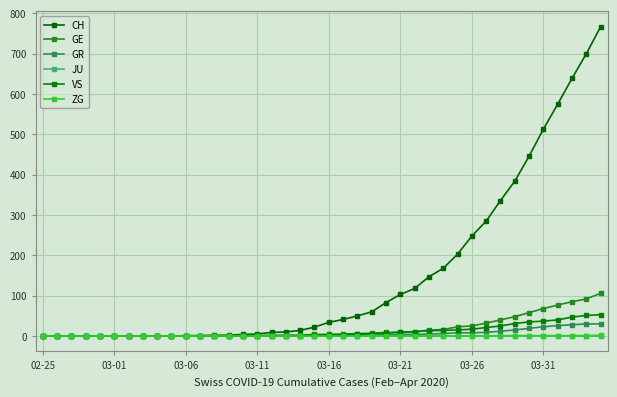

What is the difference between the maximum and minimum values in the ZG series?

2